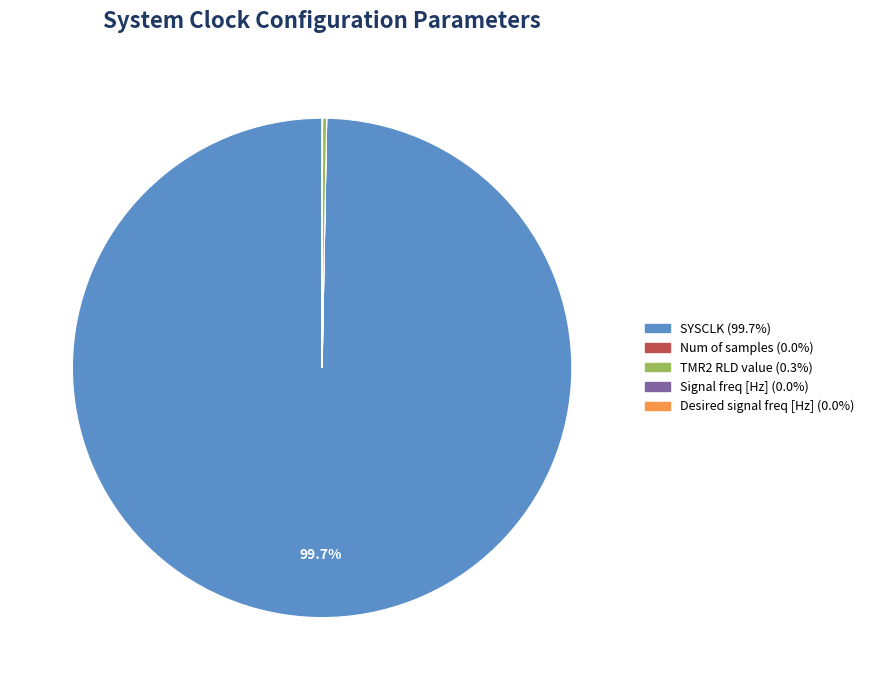

Which category accounts for the majority?

SYSCLK